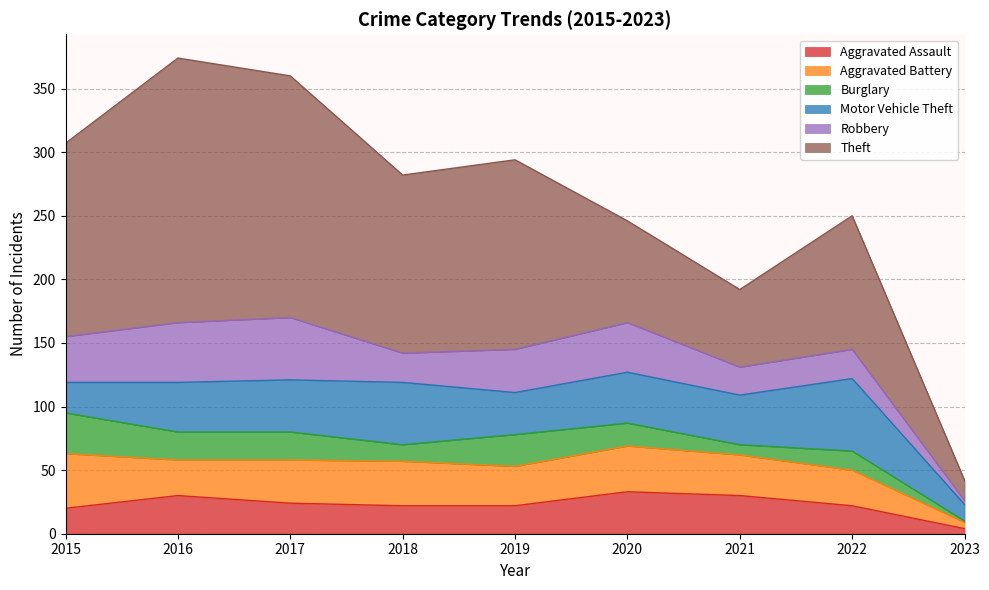

At which label does Aggravated Battery first exceed 32?

2015